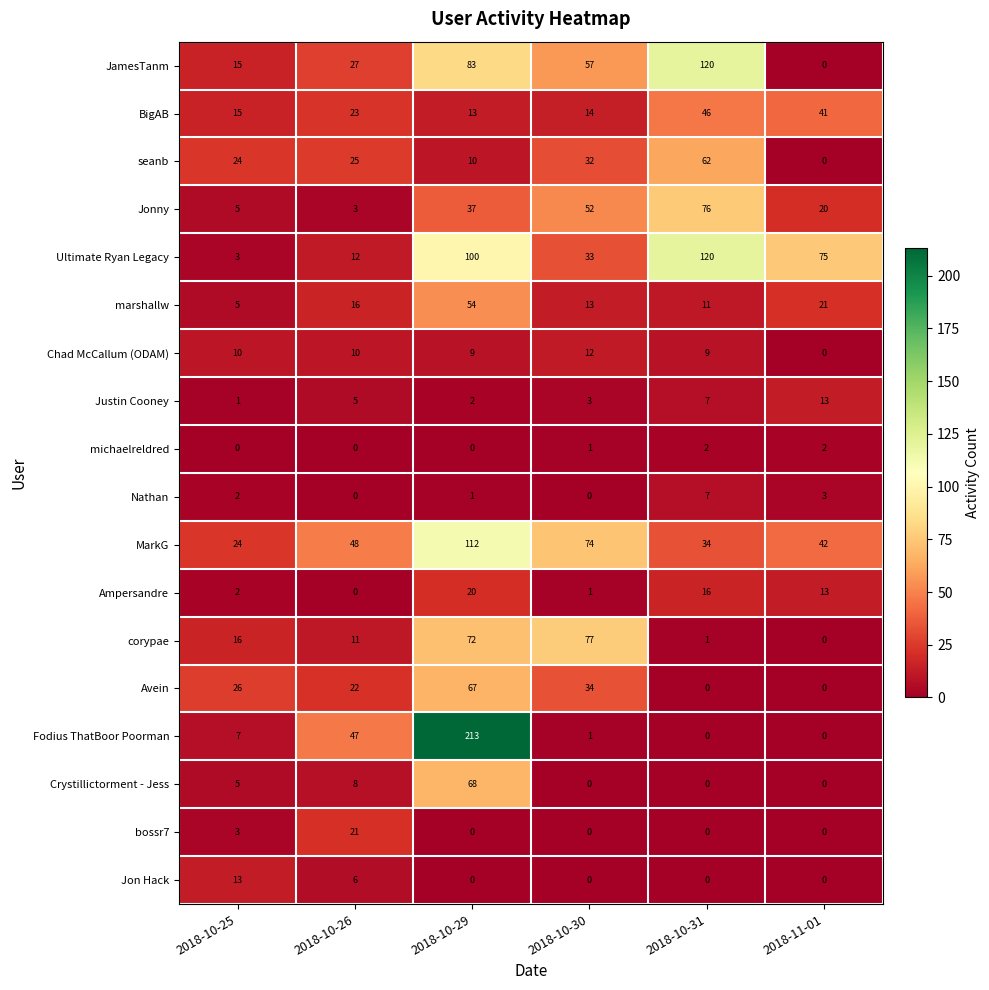

What is the difference between the maximum and minimum values in the bossr7 series?

21